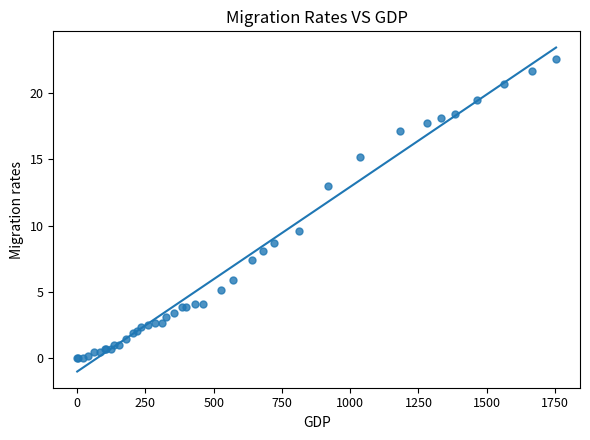

What Y value in the scatter plot is closest to 11?

9.6